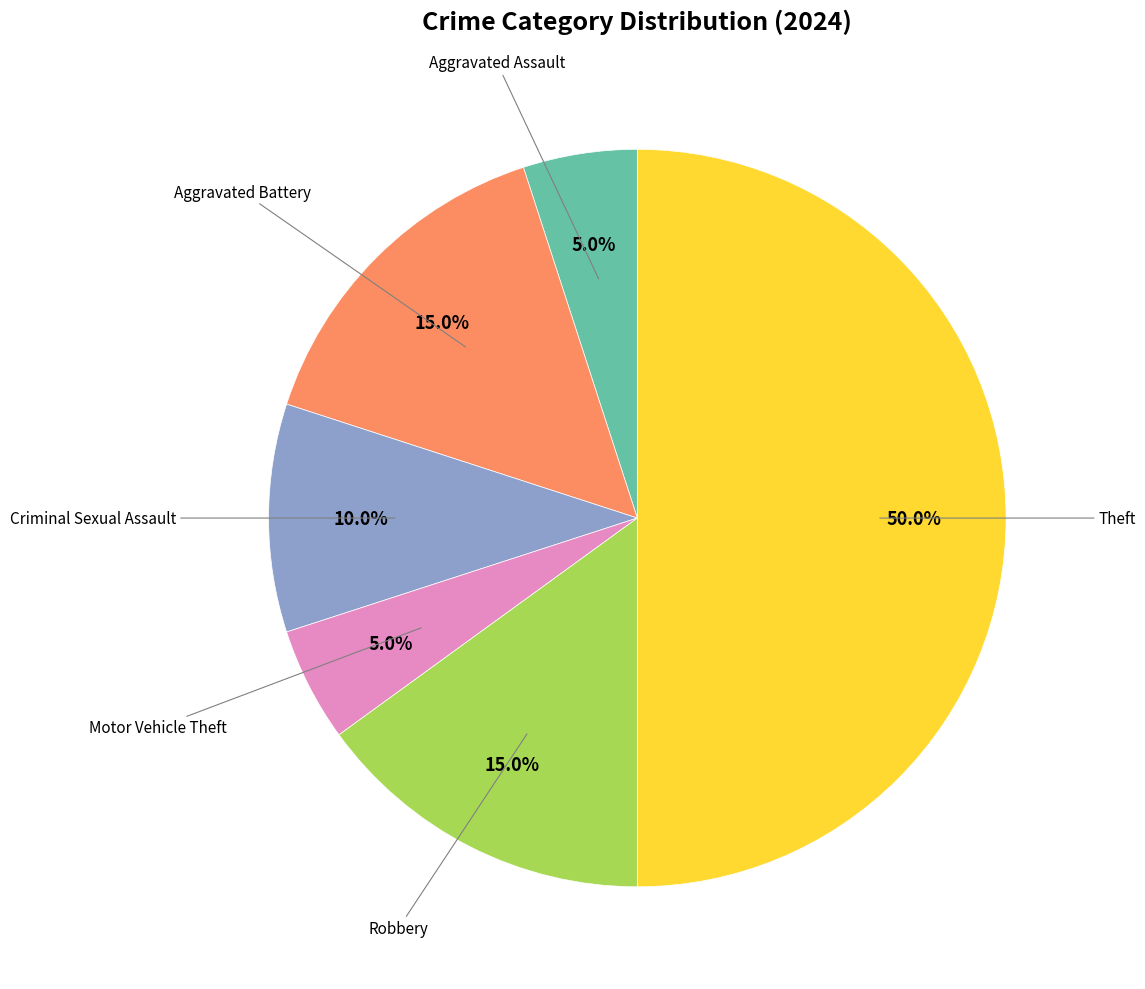

Which slice is the smallest?

Aggravated Assault